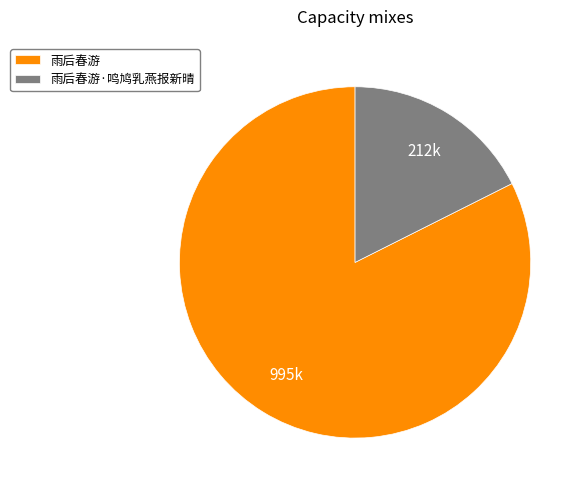

Rank the categories by value from lowest to highest.

雨后春游·鸣鸠乳燕报新晴, 雨后春游